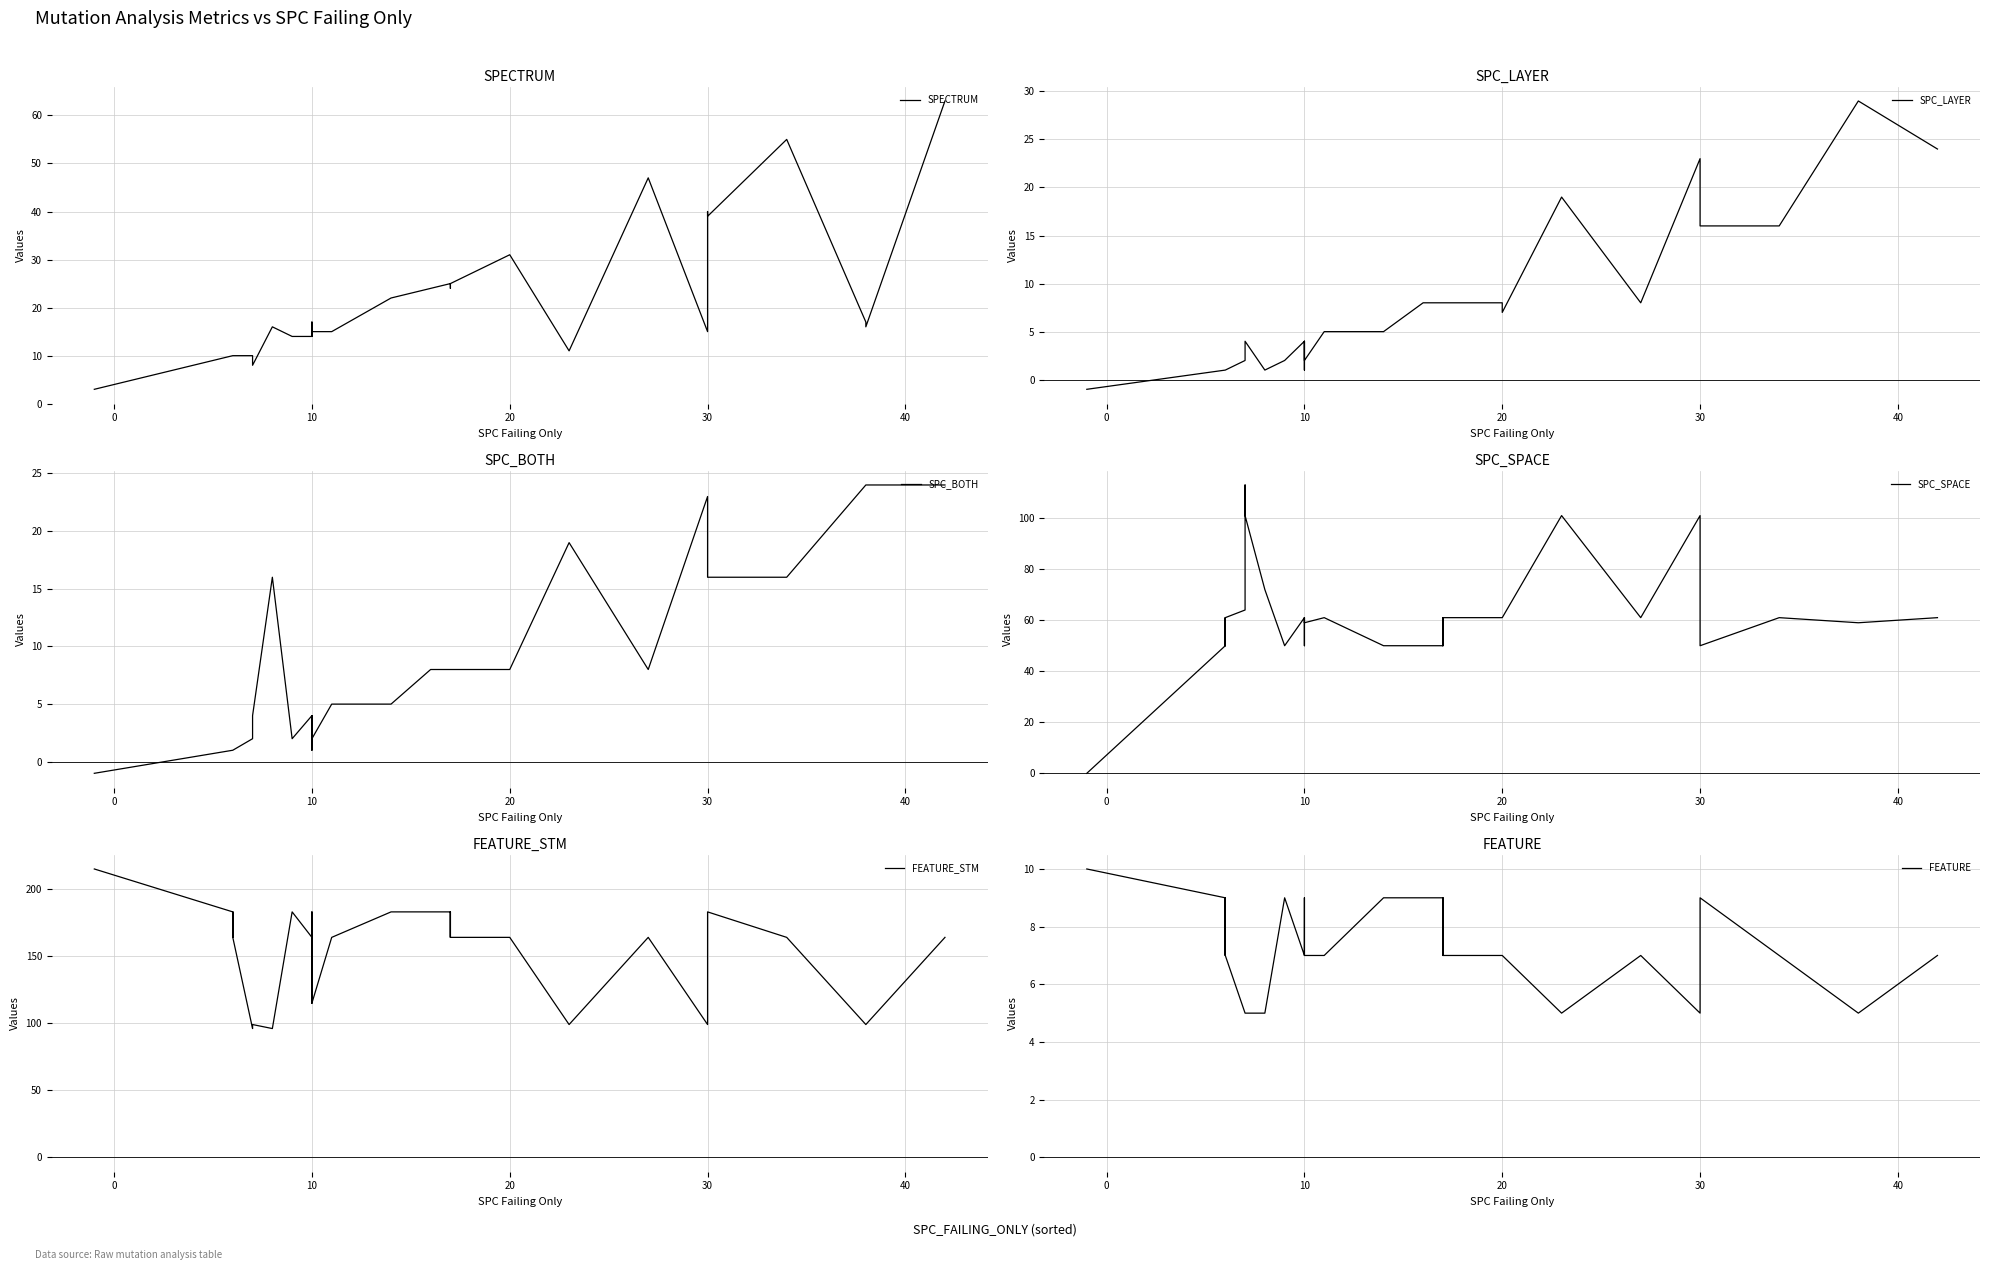

What are all the series names shown in the legend?

SPECTRUM, SPC_LAYER, SPC_BOTH, SPC_SPACE, FEATURE_STM, FEATURE